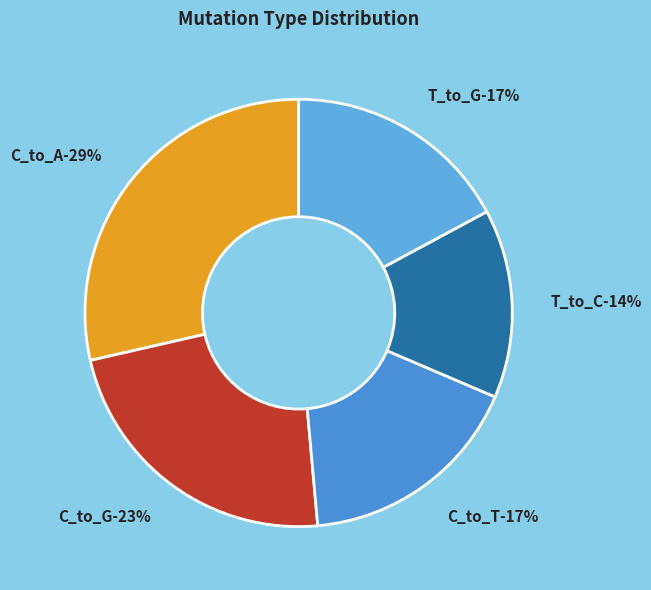

Does T_to_C account for over 50% of the chart?

No